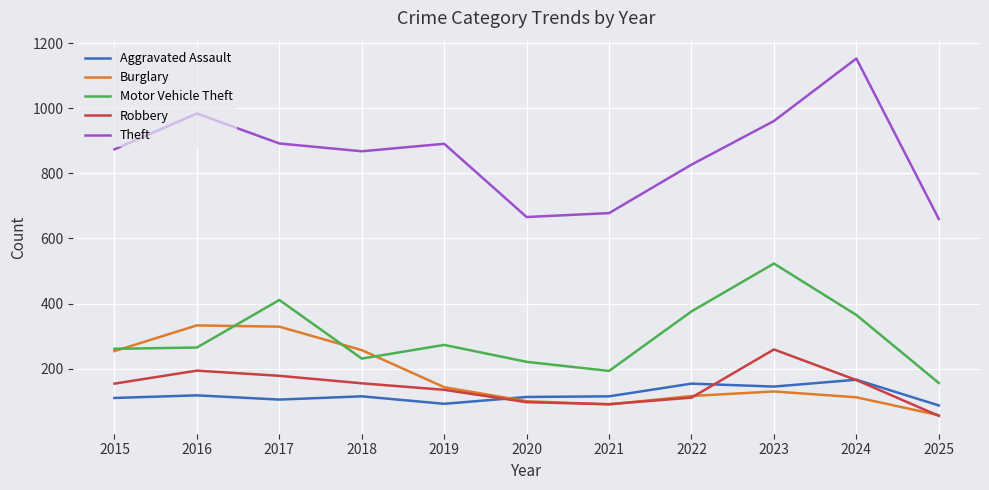

The Aggravated Assault series shows 166 at 2024. True or false?

True